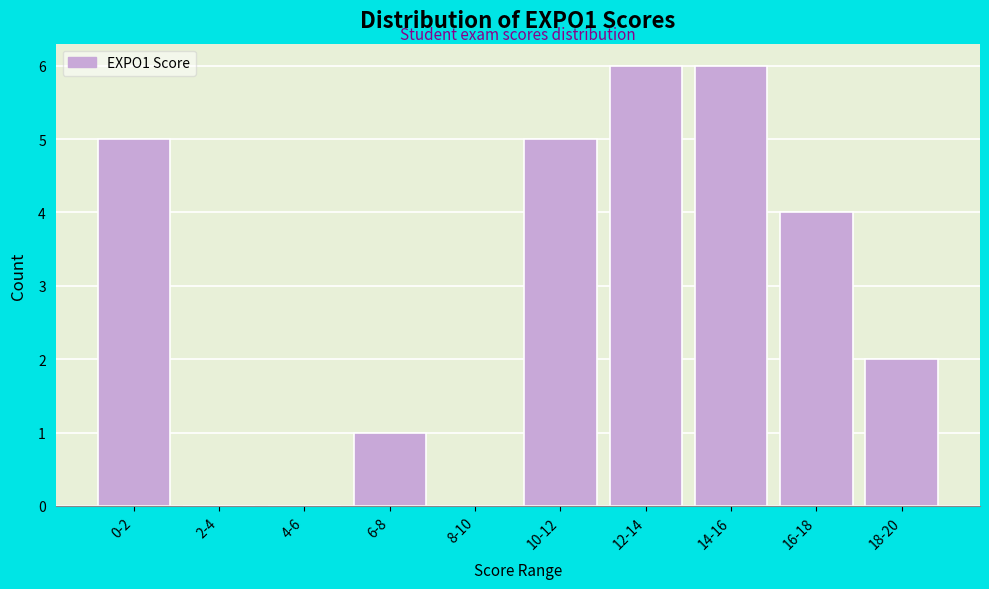

Reading right to left, what are all the values shown in this chart?

18-20=2	16-18=4	14-16=6	12-14=6	10-12=5	8-10=0	6-8=1	4-6=0	2-4=0	0-2=5